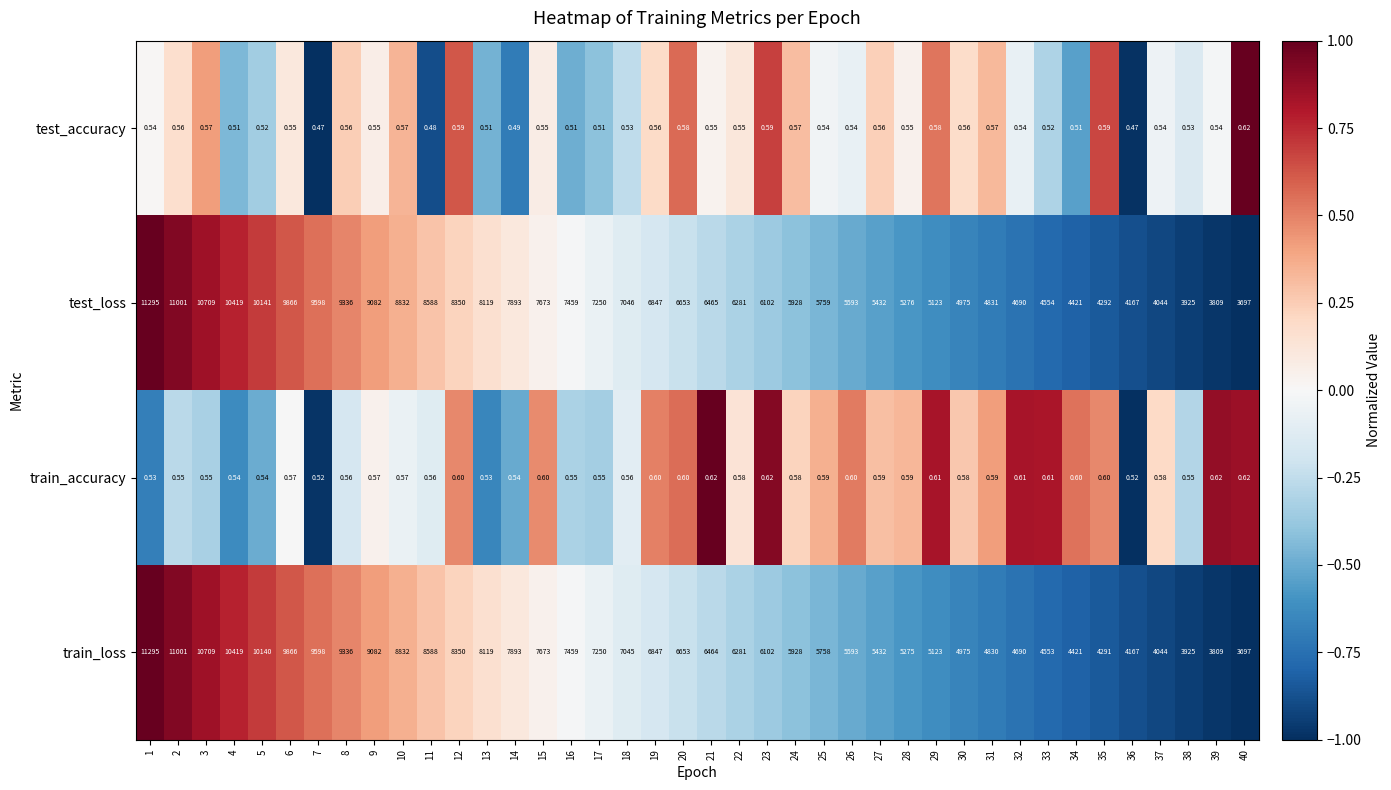

What is the greatest value displayed?

11295.0